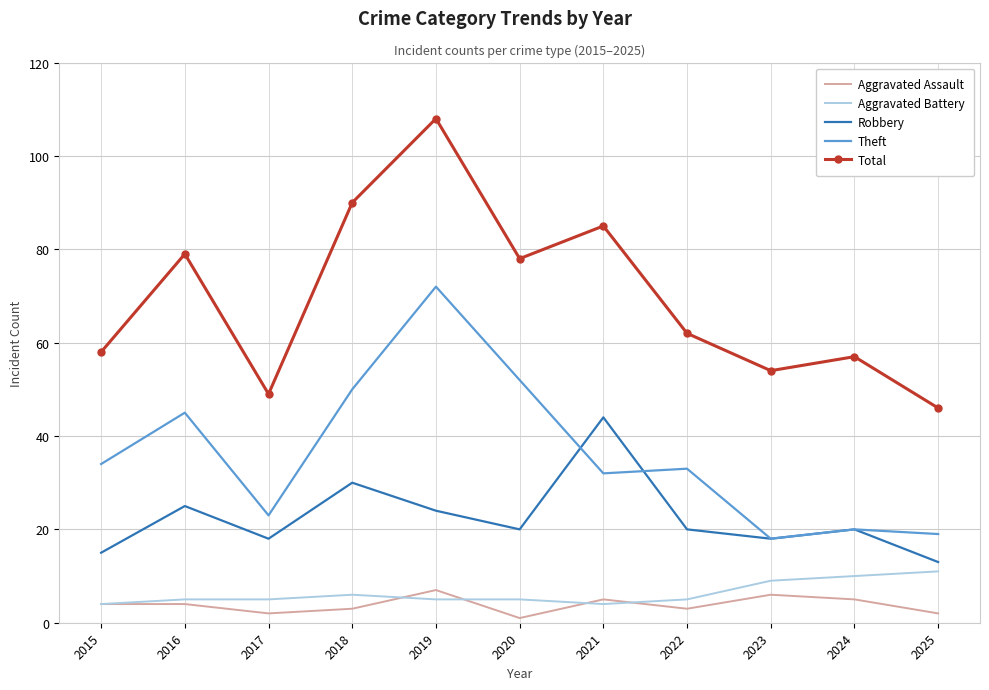

What is the sum of all Aggravated Assault values?

42